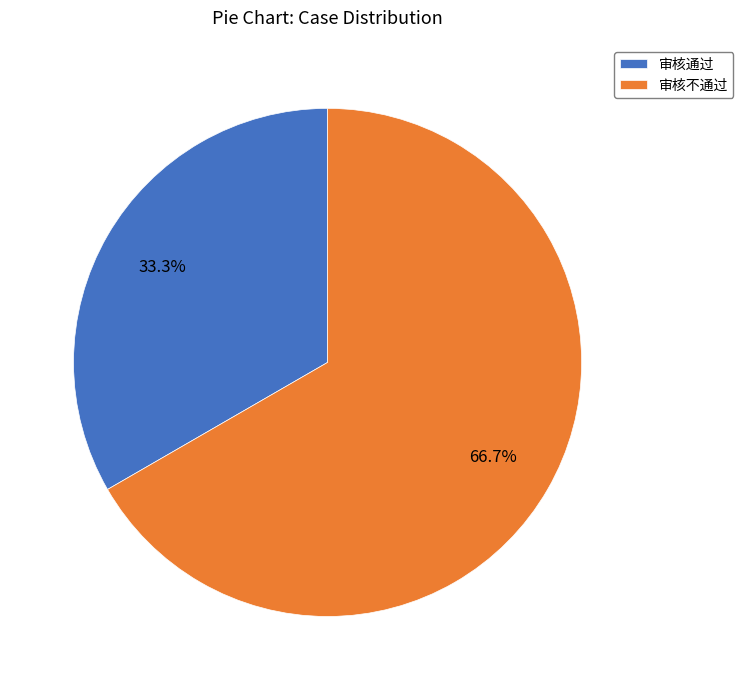

What portion of the pie excludes 审核不通过?

33.3%